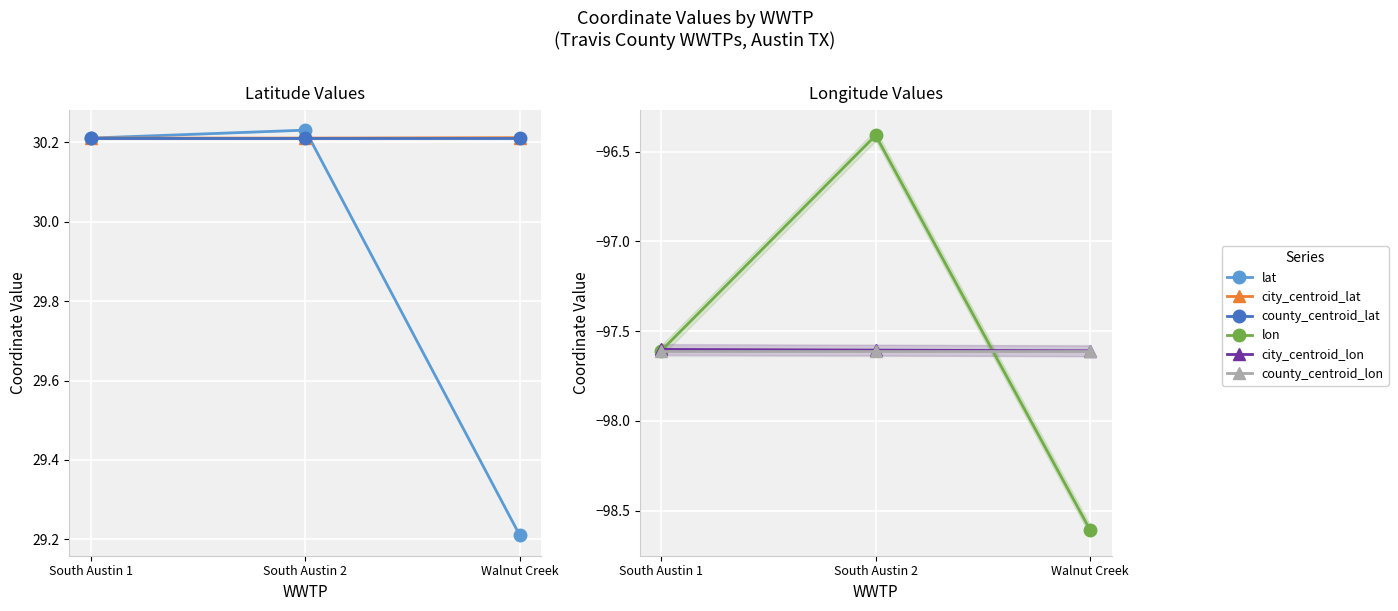

What is the value of the city_centroid_lat point at the 2nd from the left?

30.2